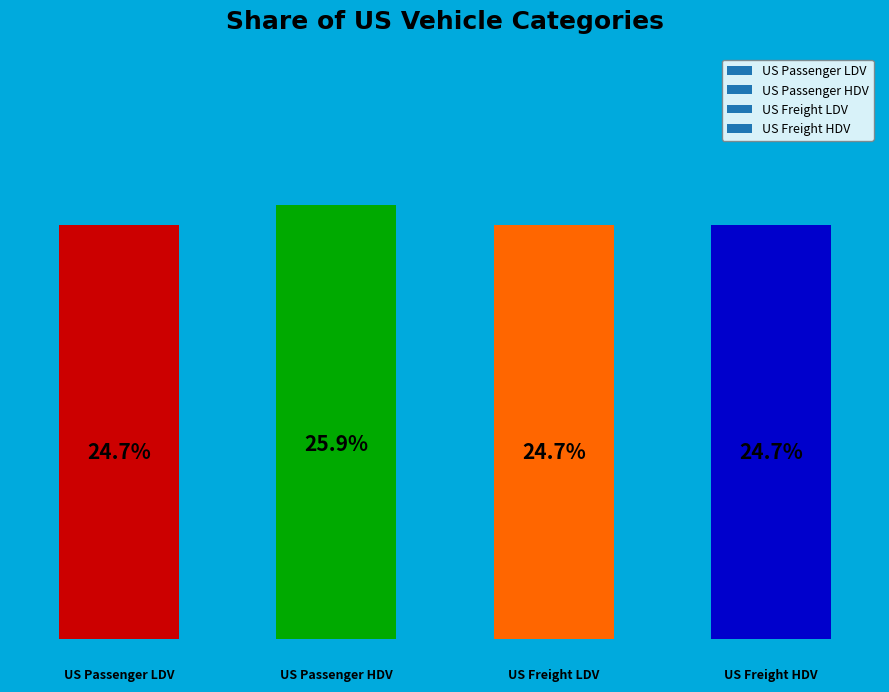

How many bars are there in total?

4